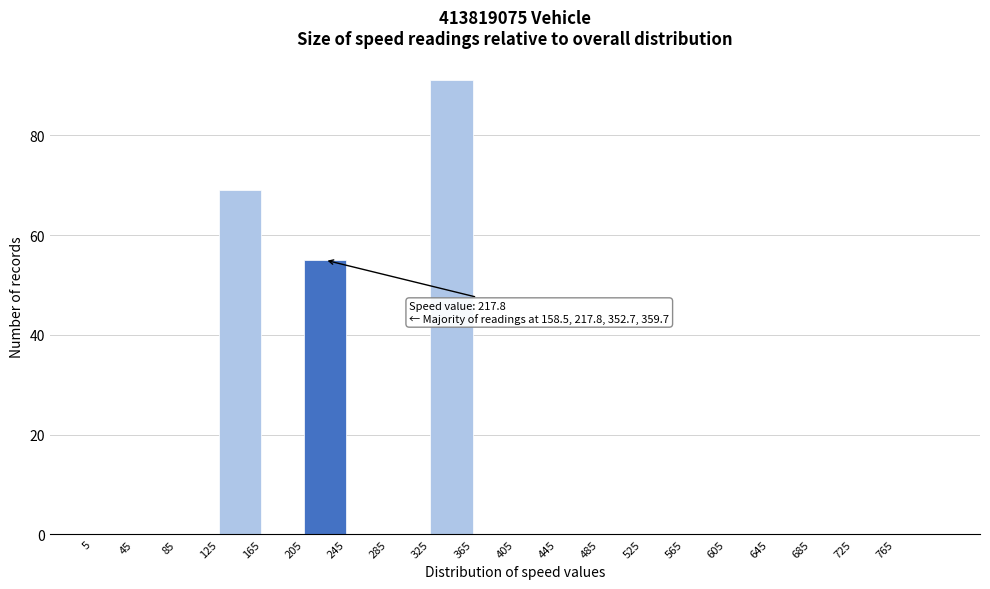

Over which range of the x-axis is the bar tallest?

325 to 365